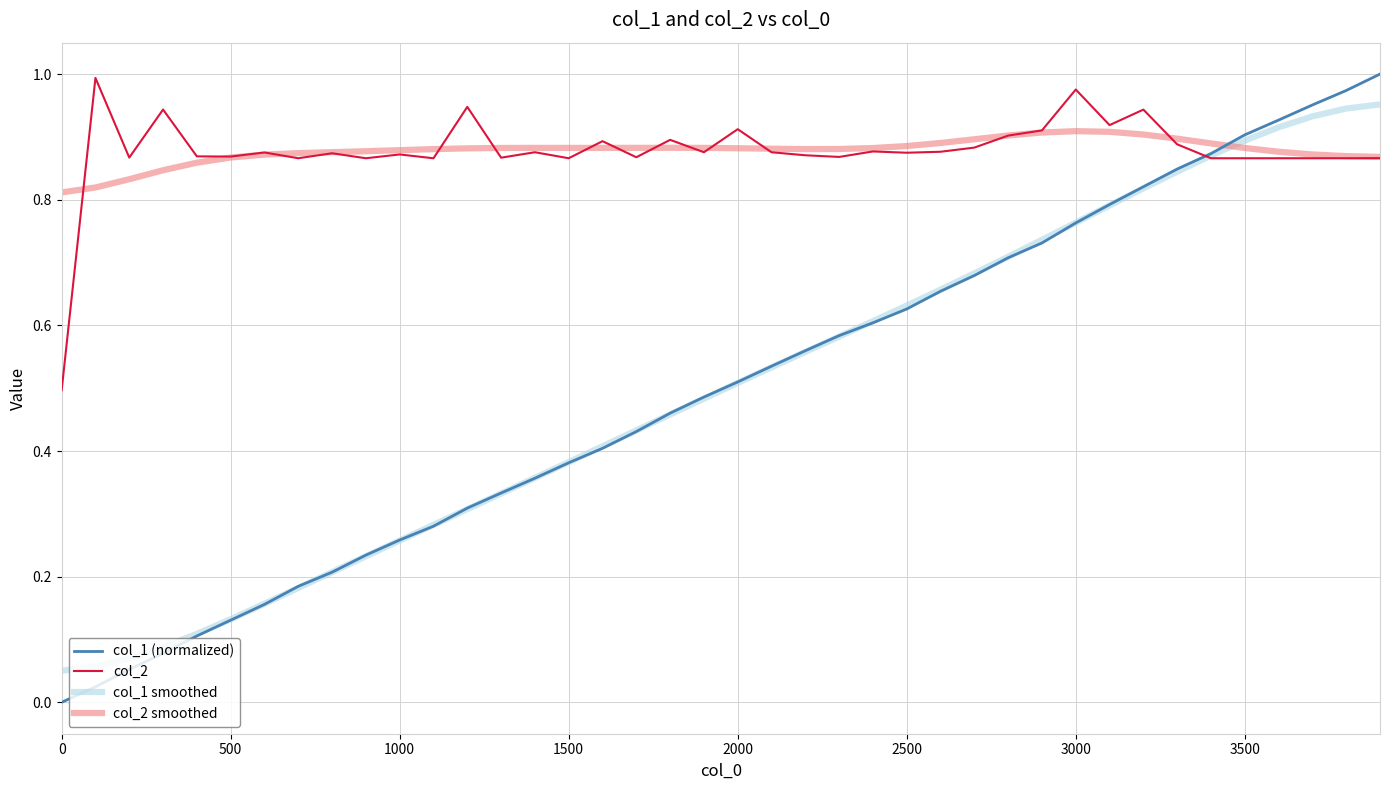

Which series has the widest spread of values?

col_1 (normalized)